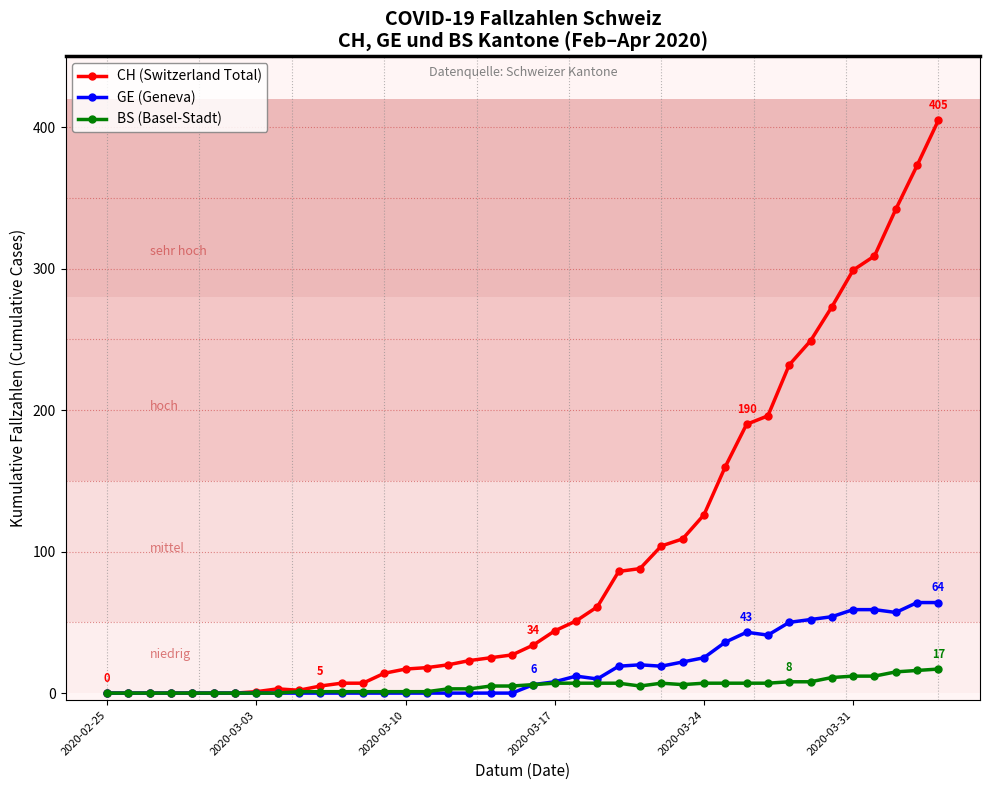

What is the maximum value shown in the chart?

405